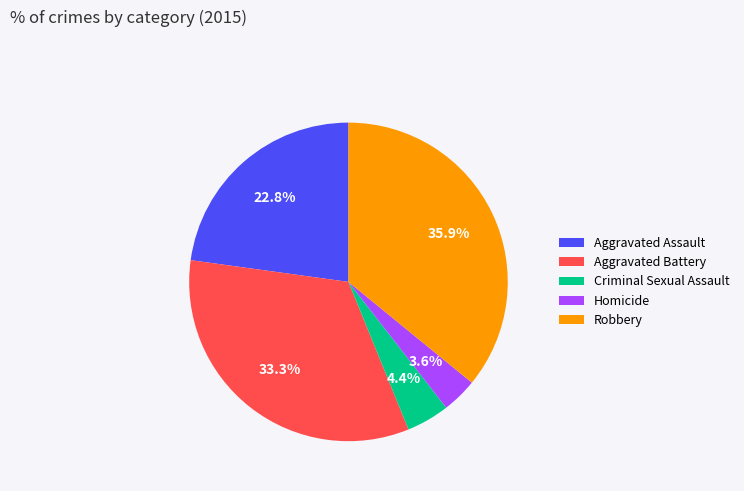

Rank the categories by value from lowest to highest.

Homicide, Criminal Sexual Assault, Aggravated Assault, Aggravated Battery, Robbery